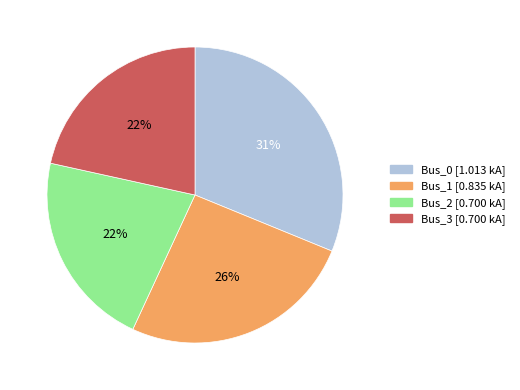

To the nearest percent, what is the average slice percentage?

25%